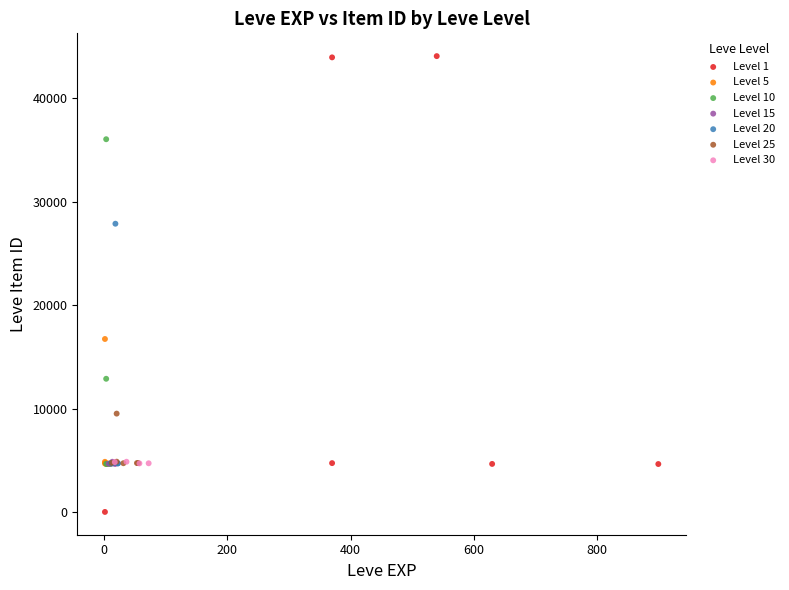

Which series reaches the maximum Y coordinate?

Level 1